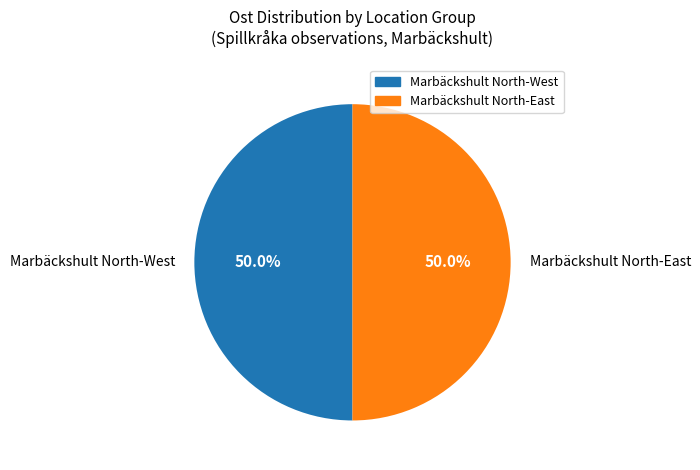

Is the sum of Marbäckshult North-East and Marbäckshult North-West greater than half?

Yes